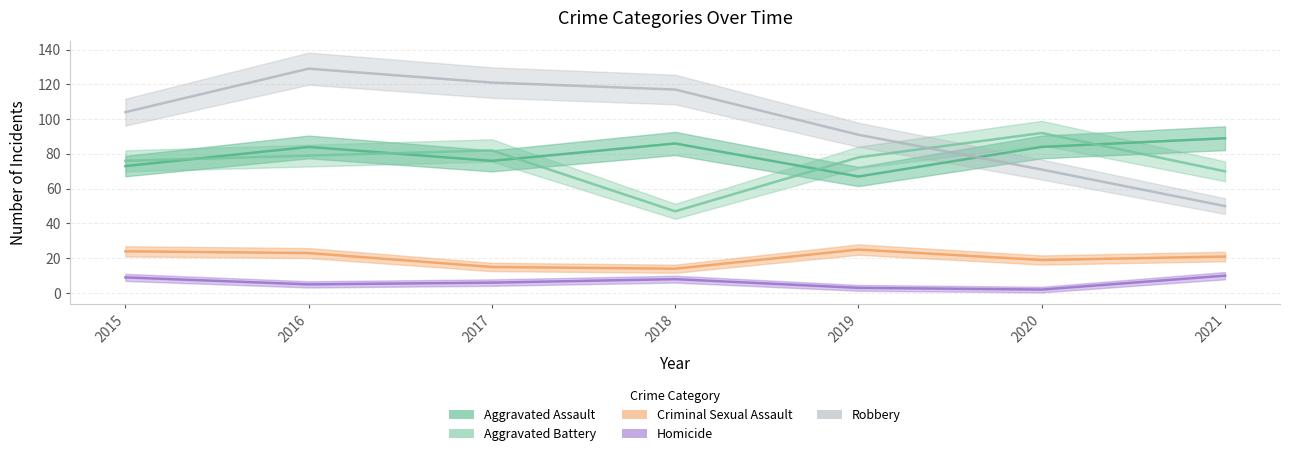

How many values in the Aggravated Assault series are below 84?

3